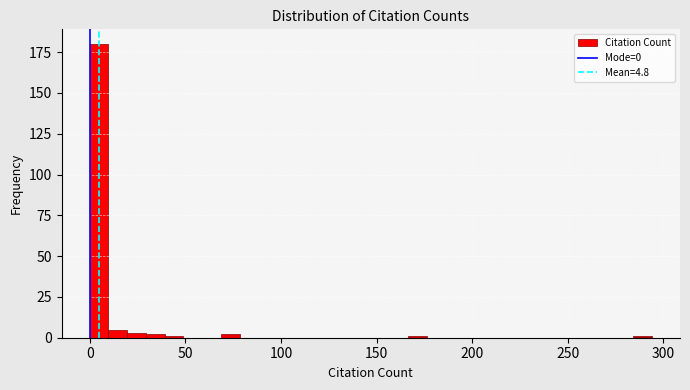

Around what value on the x-axis is the tallest bar? Give the approximate position of its centre, as read against the axis.

5